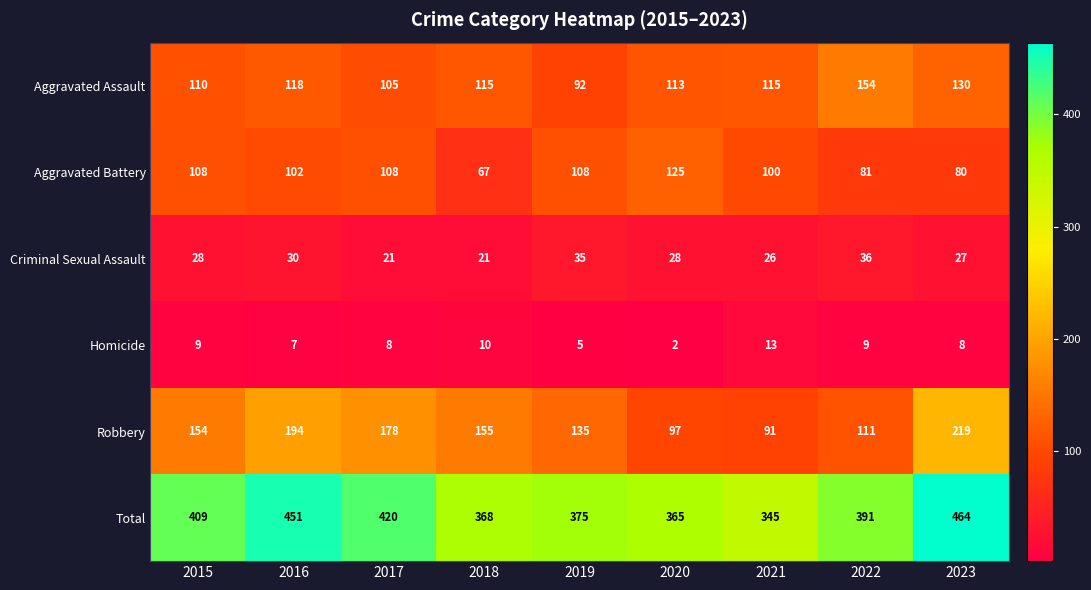

Is it true that Homicide equals 9 at 2015?

True